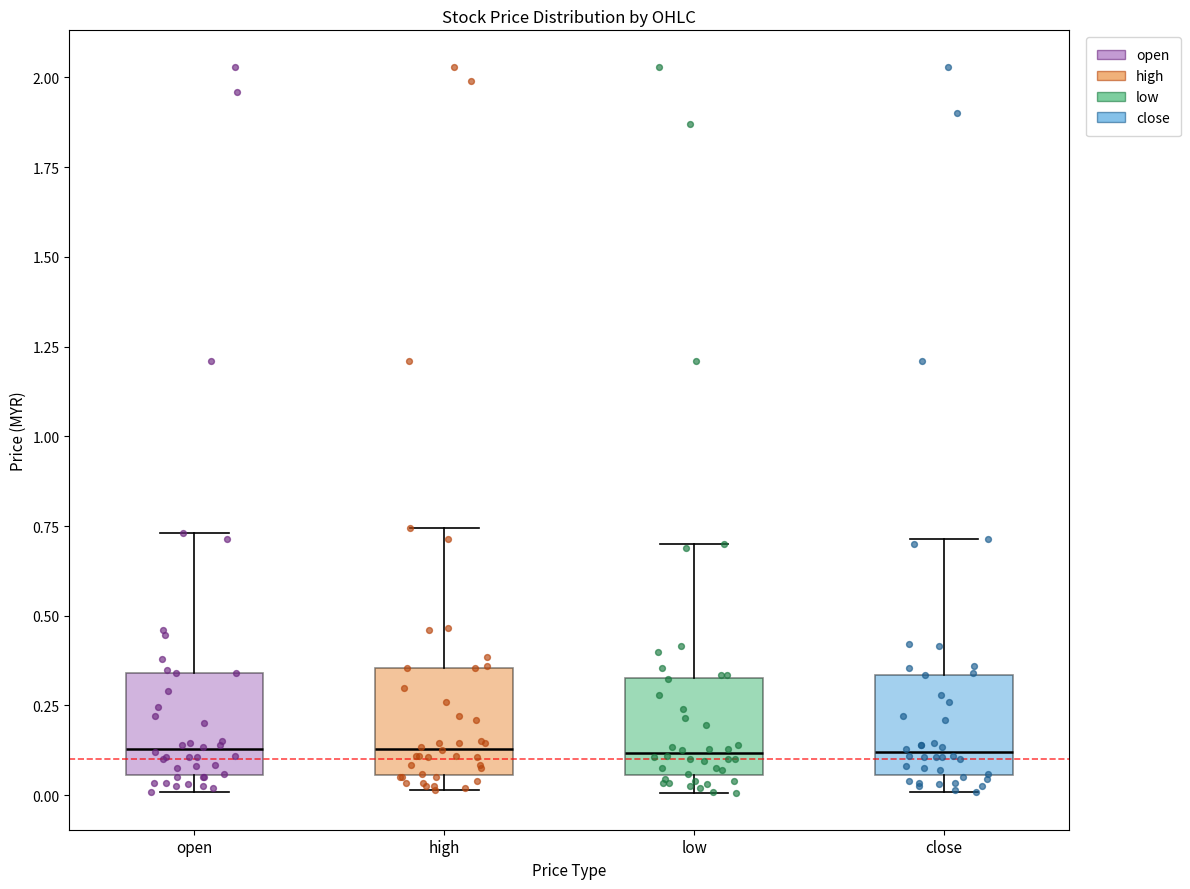

Reading left to right, transcribe this box plot: for each box, give where its median line is, the range the box spans, and where its two whiskers end, as read against the y-axis. The values are not printed on the chart, so give them approximately, as read against the axis.

open: median 0.15, box 0.05 to 0.35, whiskers 0.00 to 0.75
high: median 0.15, box 0.05 to 0.35, whiskers 0.00 to 0.75
low: median 0.10, box 0.05 to 0.35, whiskers 0.00 to 0.70
close: median 0.10, box 0.05 to 0.35, whiskers 0.00 to 0.70